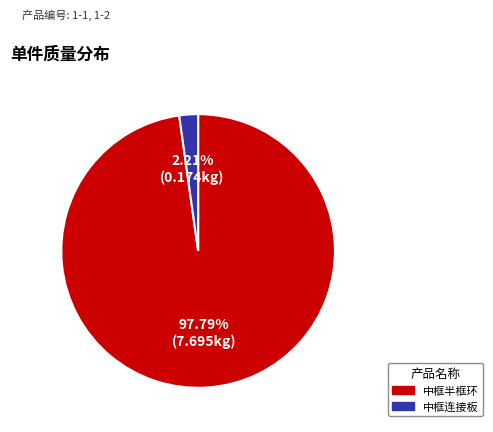

Does any single category account for the majority?

Yes